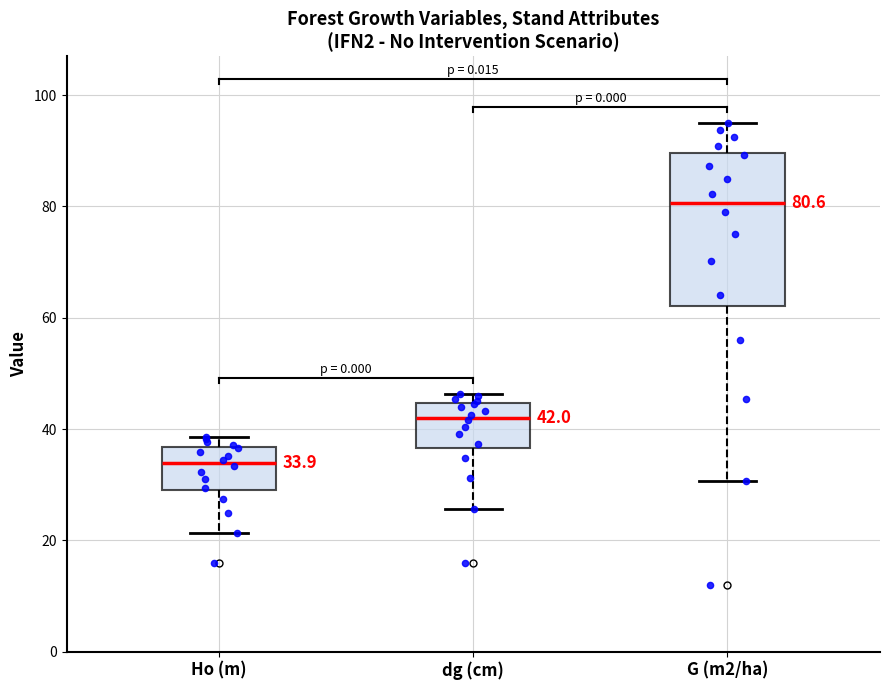

Which box has the highest median line?

G (m2/ha)